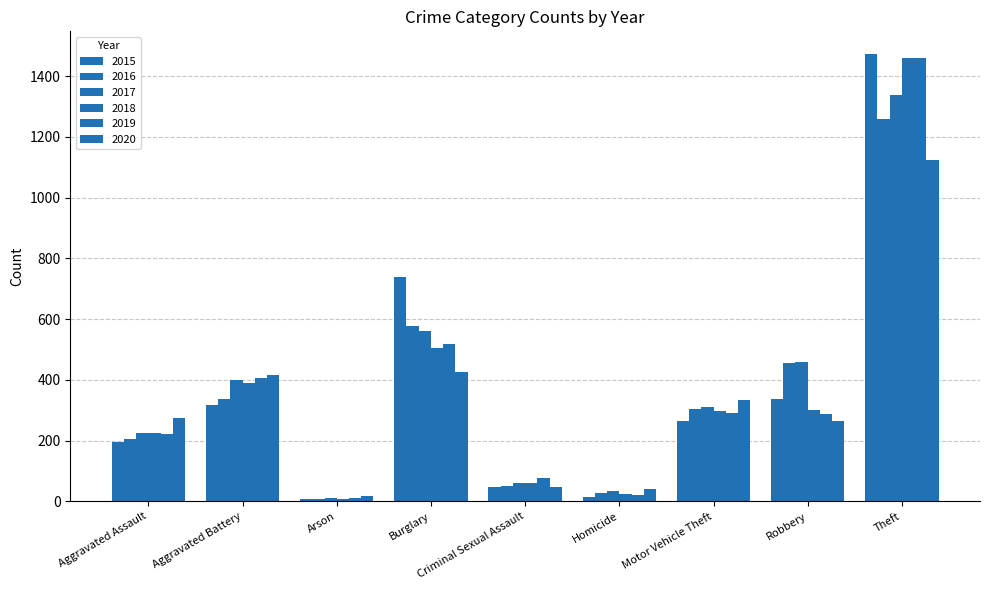

Which category has the lowest value across all series?

Arson